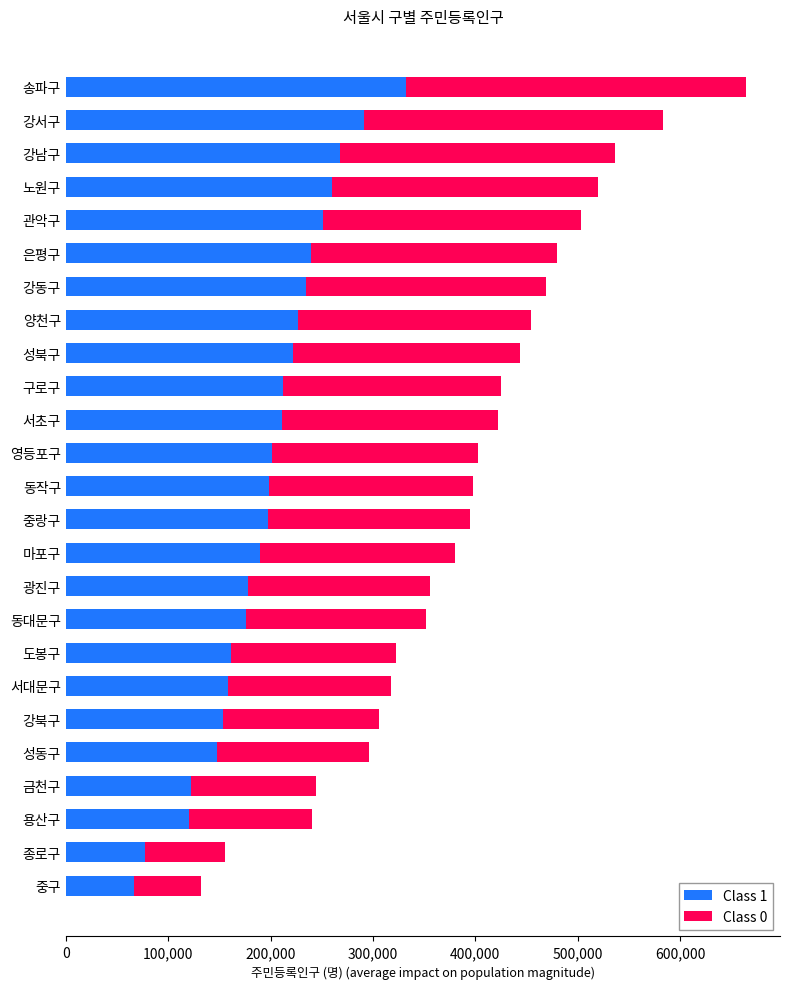

The value of Class 1 at 강서구 is 291497. True or false?

True